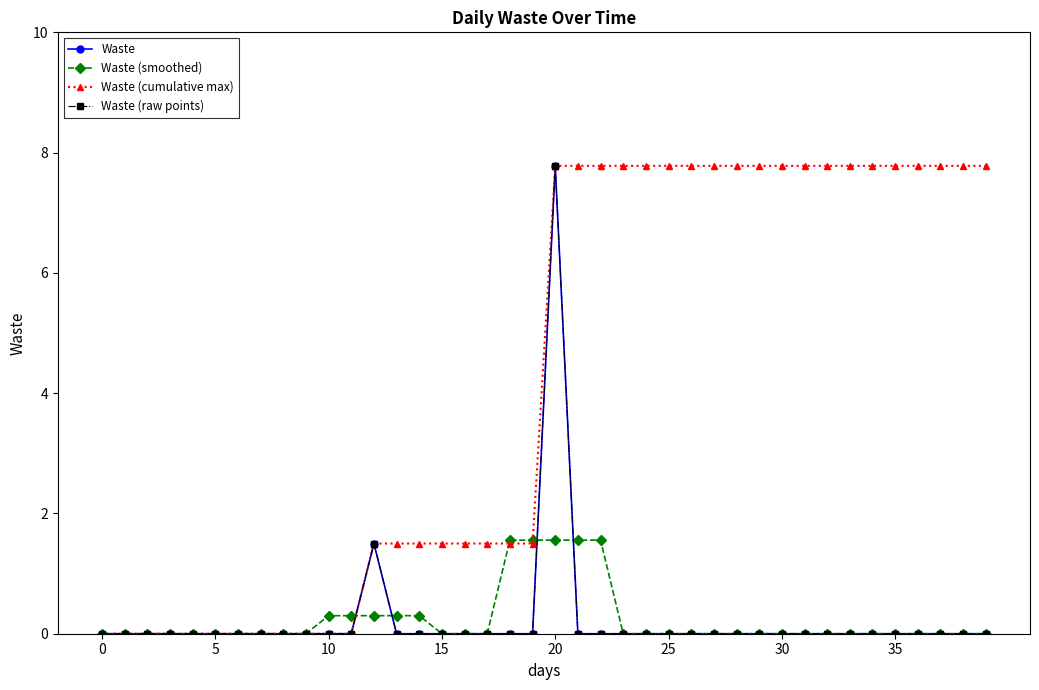

Is this an area chart (filled region under the line)?

No